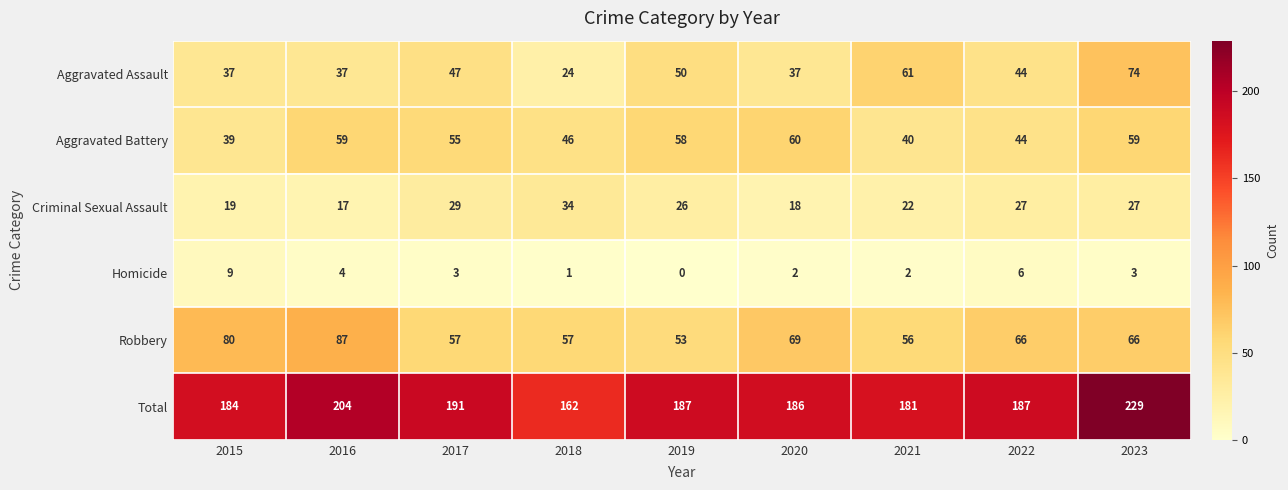

What is the sum of all Total values?

1711